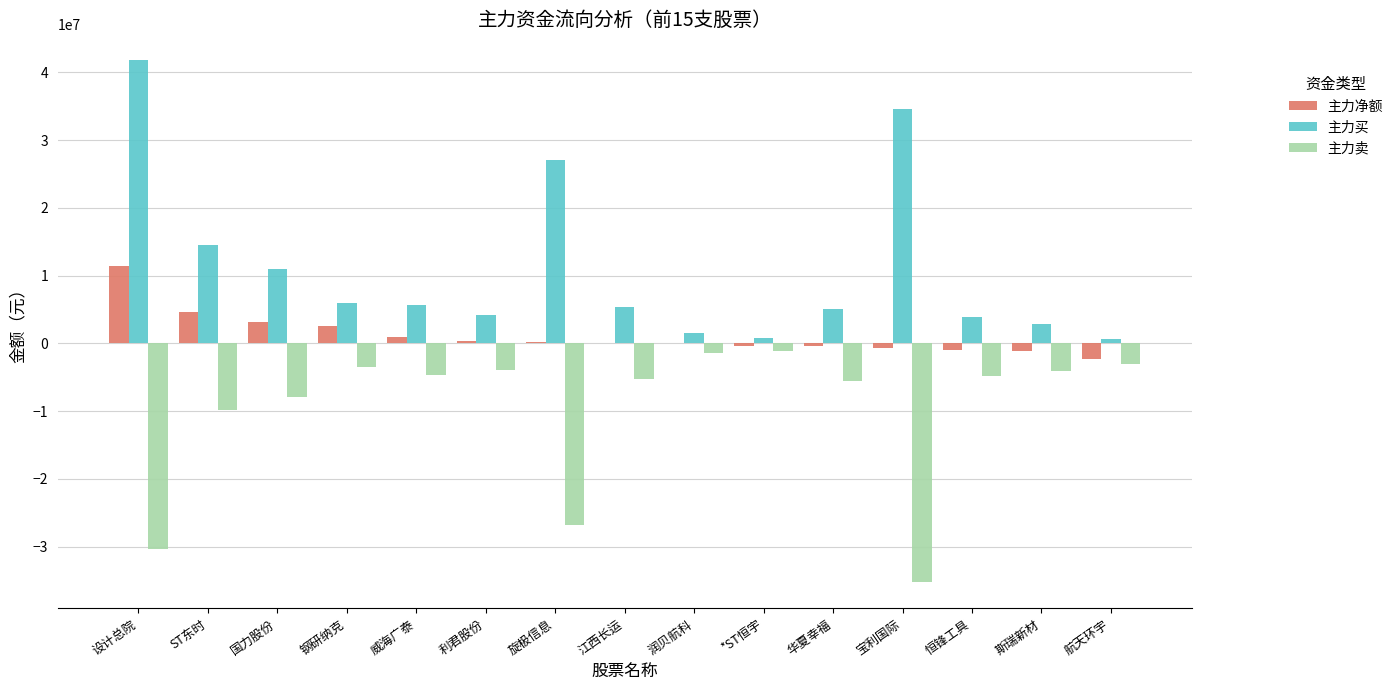

How many data points does each series have?

15